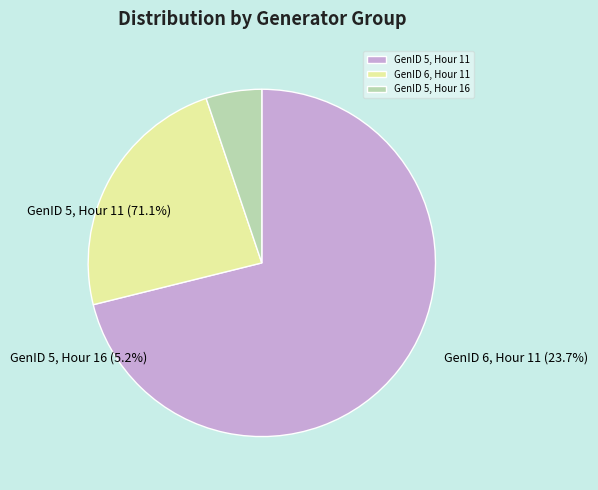

What is the change in value from GenID 5 (col 11) to GenID 5 (col 16)?

-3.8